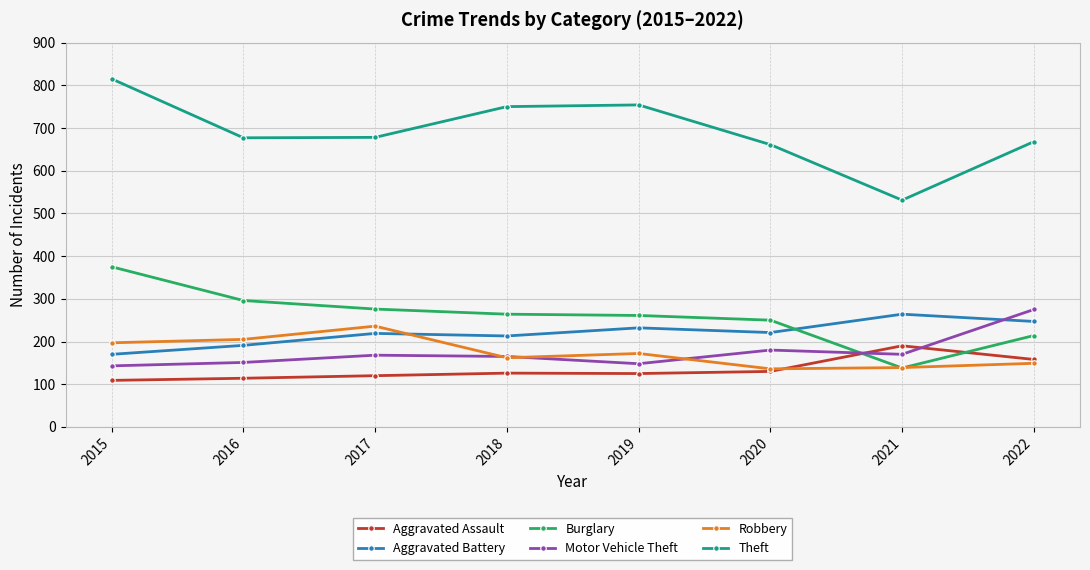

Which label corresponds to the largest value in the chart?

2015